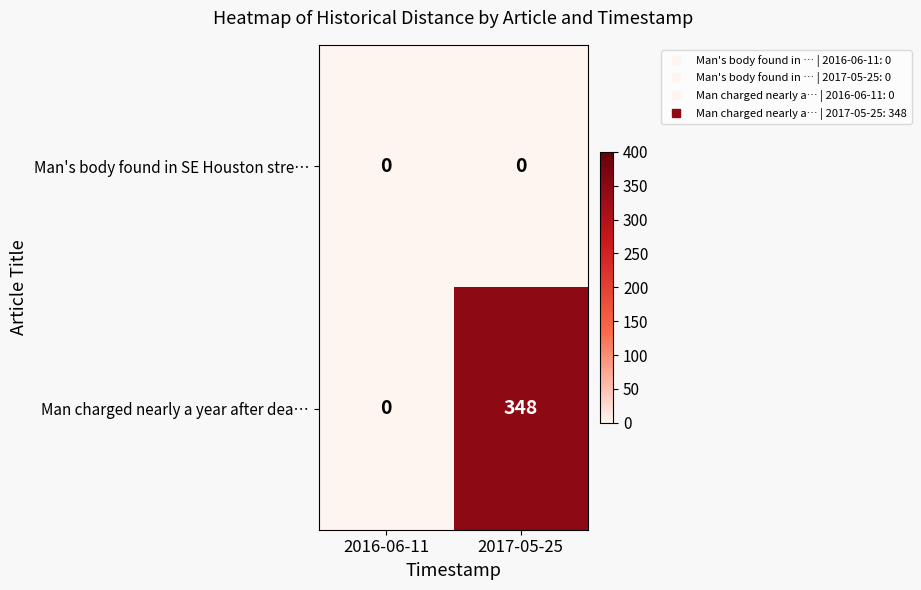

Reading right to left, extract all data points from this chart.

Man's body found in SE Houston stre…: 0	0
Man charged nearly a year after dea…: 348	0